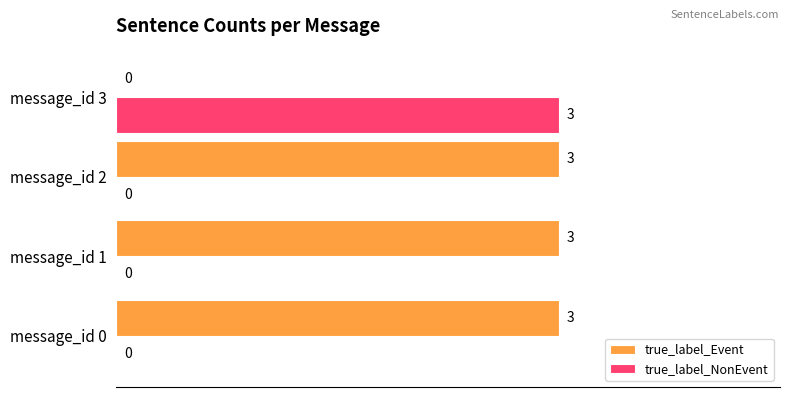

What is the total value across all series at message_id 0?

3